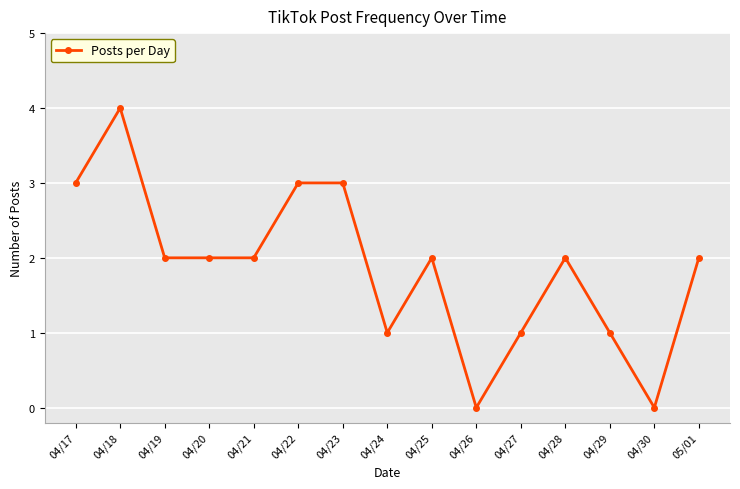

True or false: the data has more than 2 interior local peaks.

True